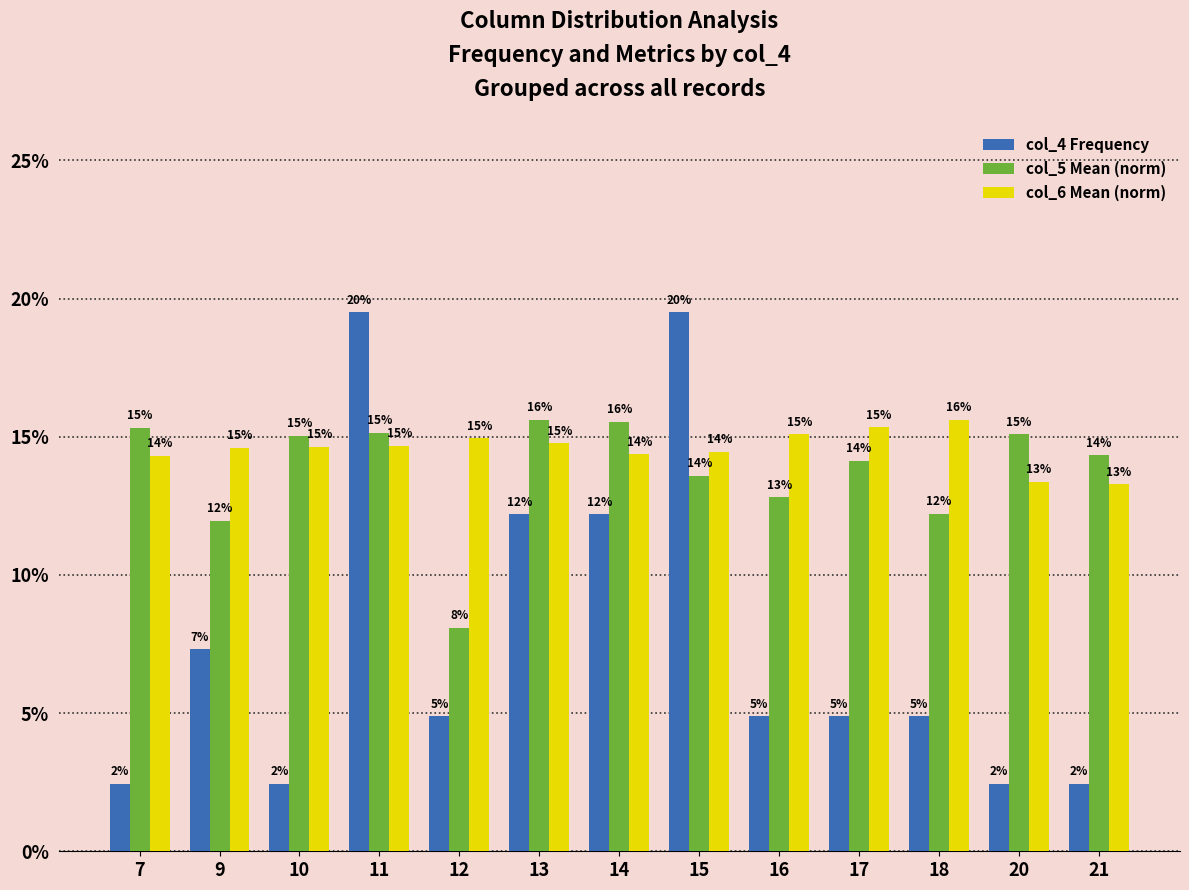

What are all the series names shown in the legend?

col_4 Frequency, col_5 Mean (norm), col_6 Mean (norm)